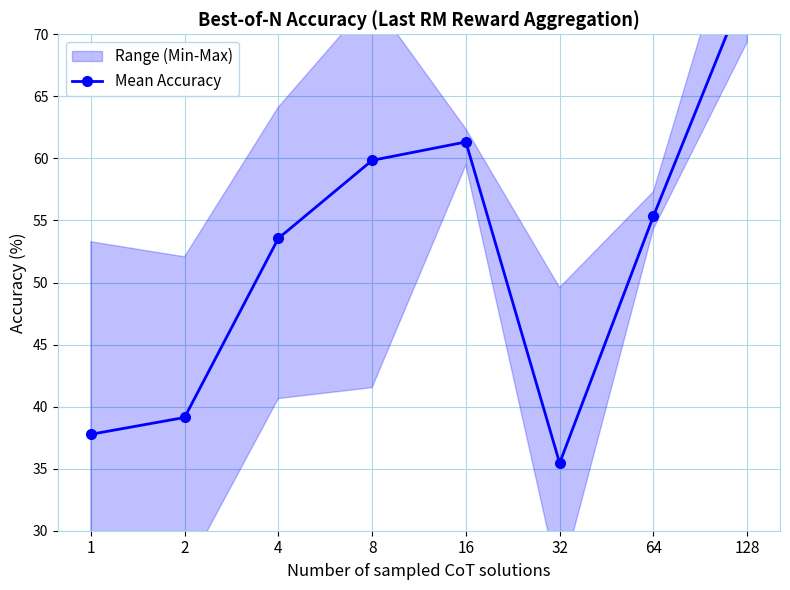

Which category has the highest value across all series?

128